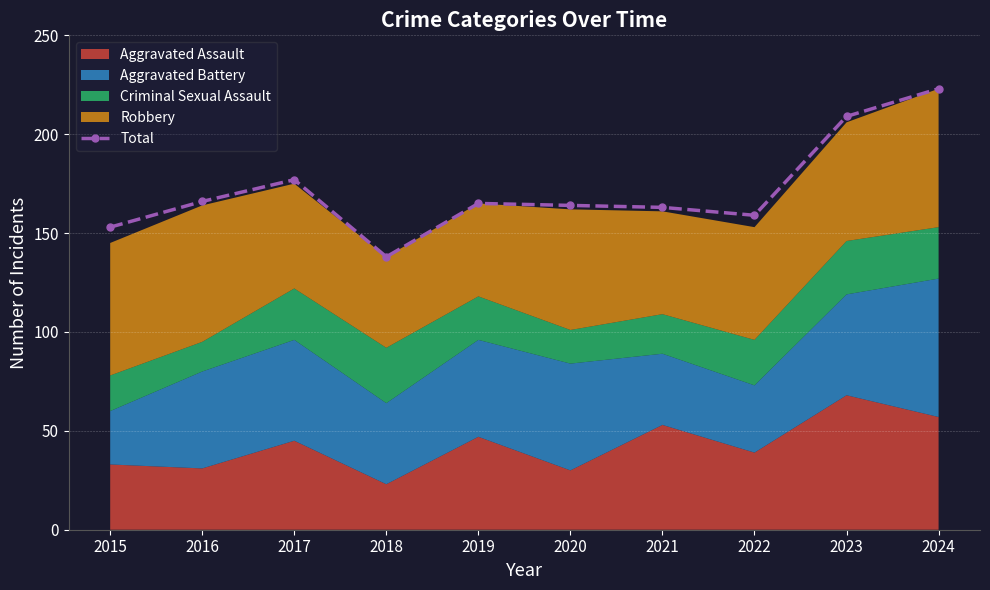

The value at 2016 is 238. True or false?

False